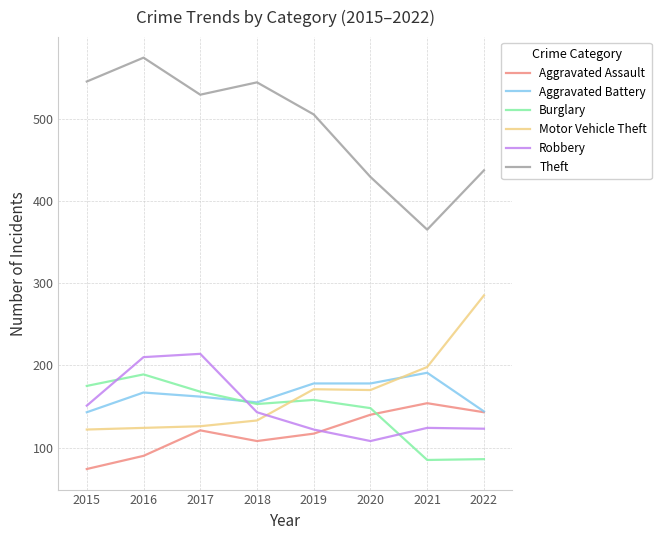

Count the number of data series in this chart.

6